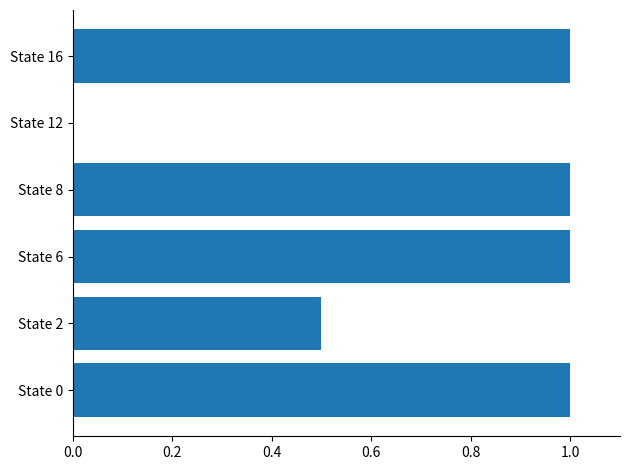

Are the bars grouped side by side (vs. stacked)?

No